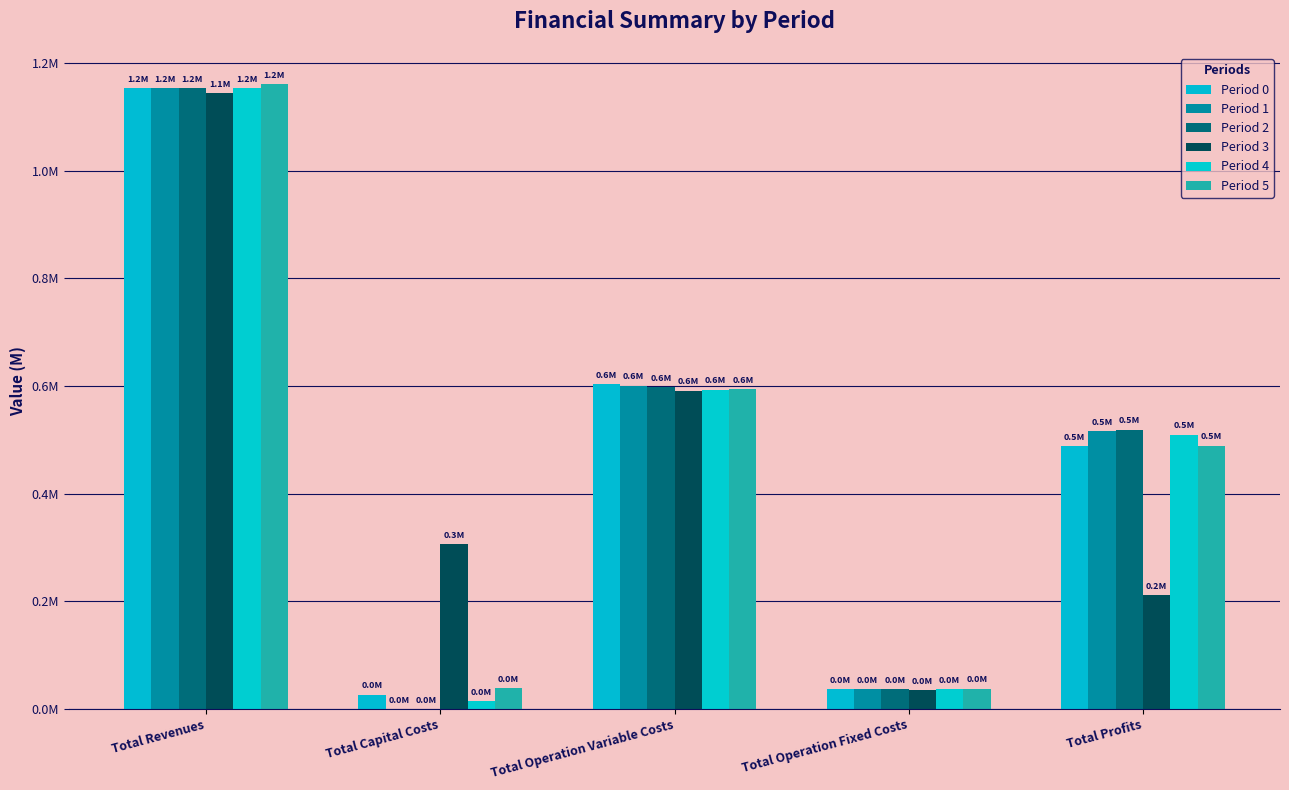

Are the bars grouped side by side (vs. stacked)?

Yes